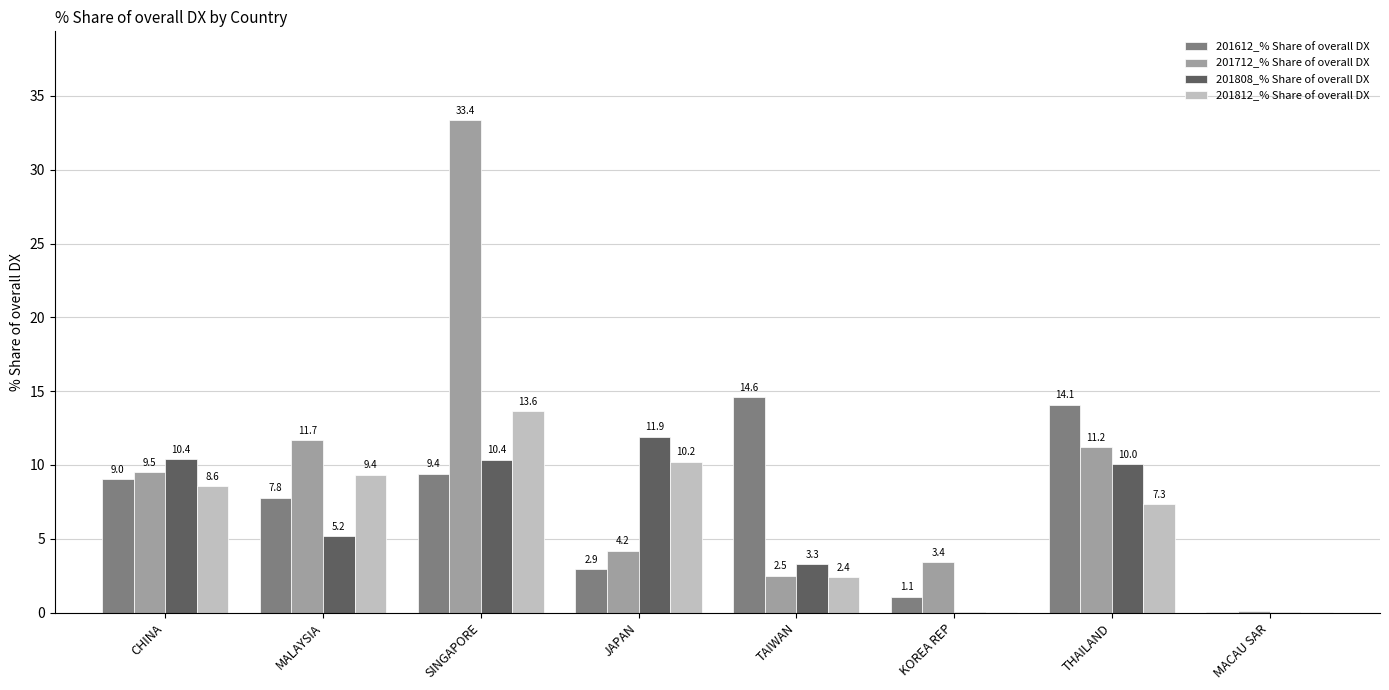

What is the spread (max minus min) of values at THAILAND?

6.7